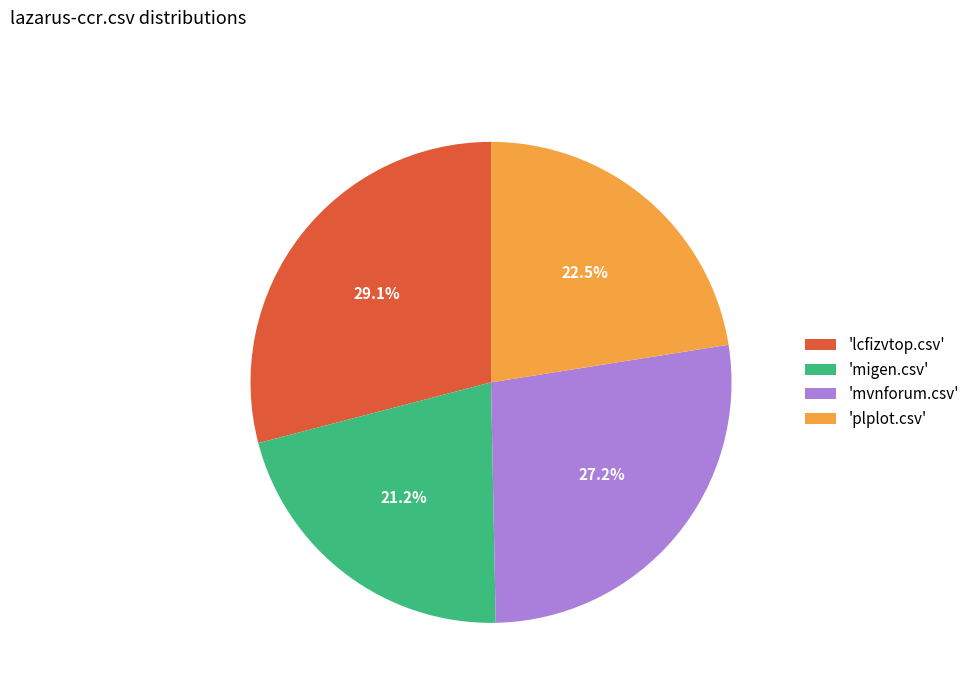

Do 'migen.csv' and 'mvnforum.csv' together represent more than half of the pie?

No